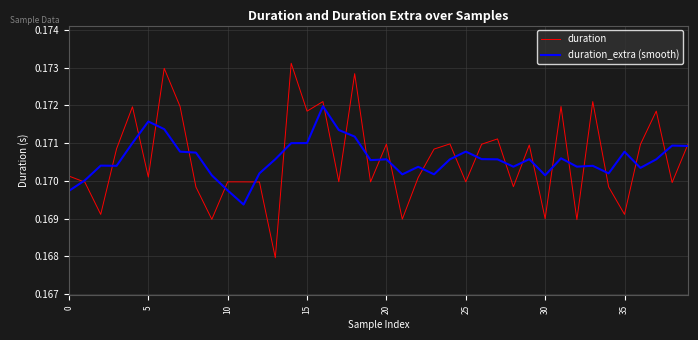

How many duration_extra (smooth) values are between 0 and 1?

40